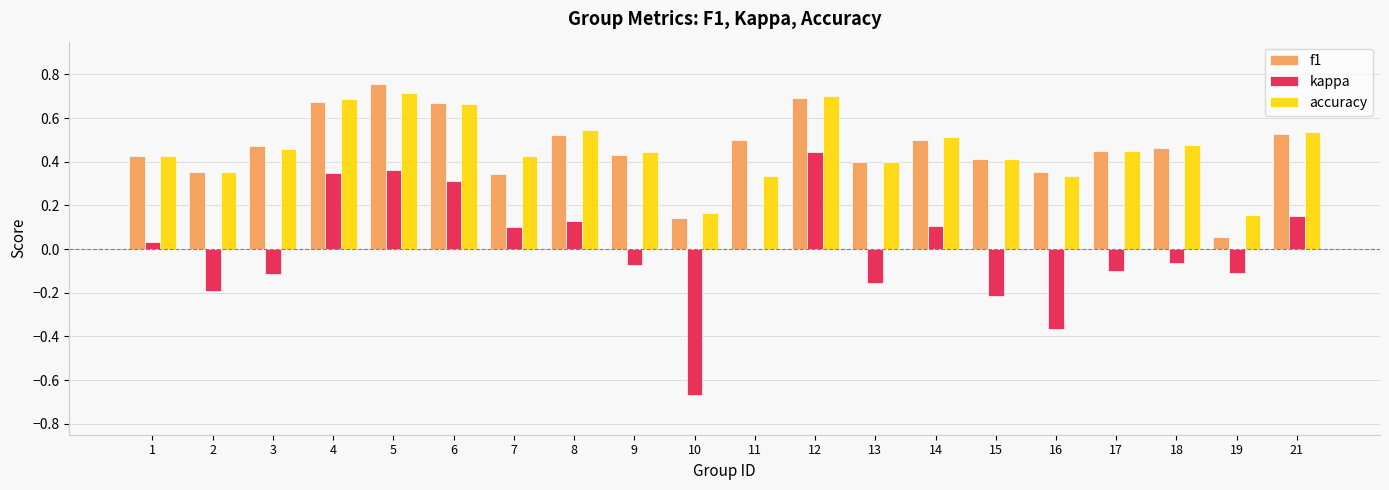

Which label corresponds to the largest value in the chart?

5